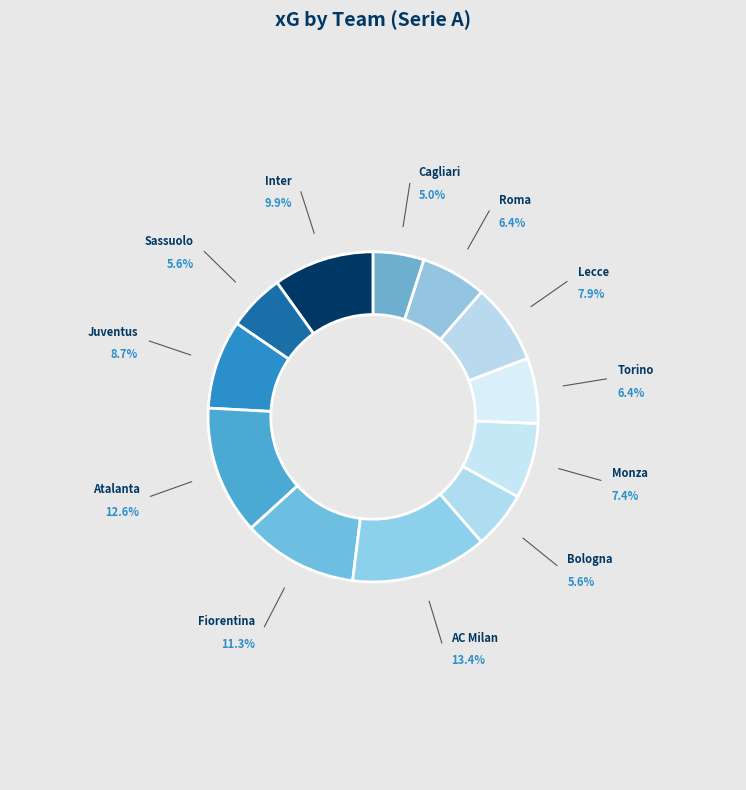

What is the largest slice in the pie chart?

AC Milan